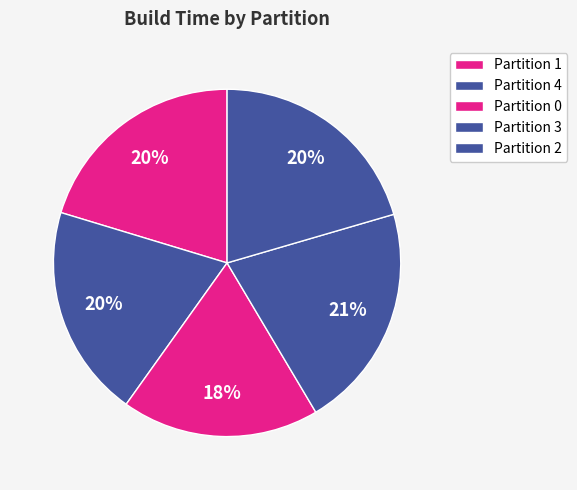

To the nearest percent, what is the average slice percentage?

20%